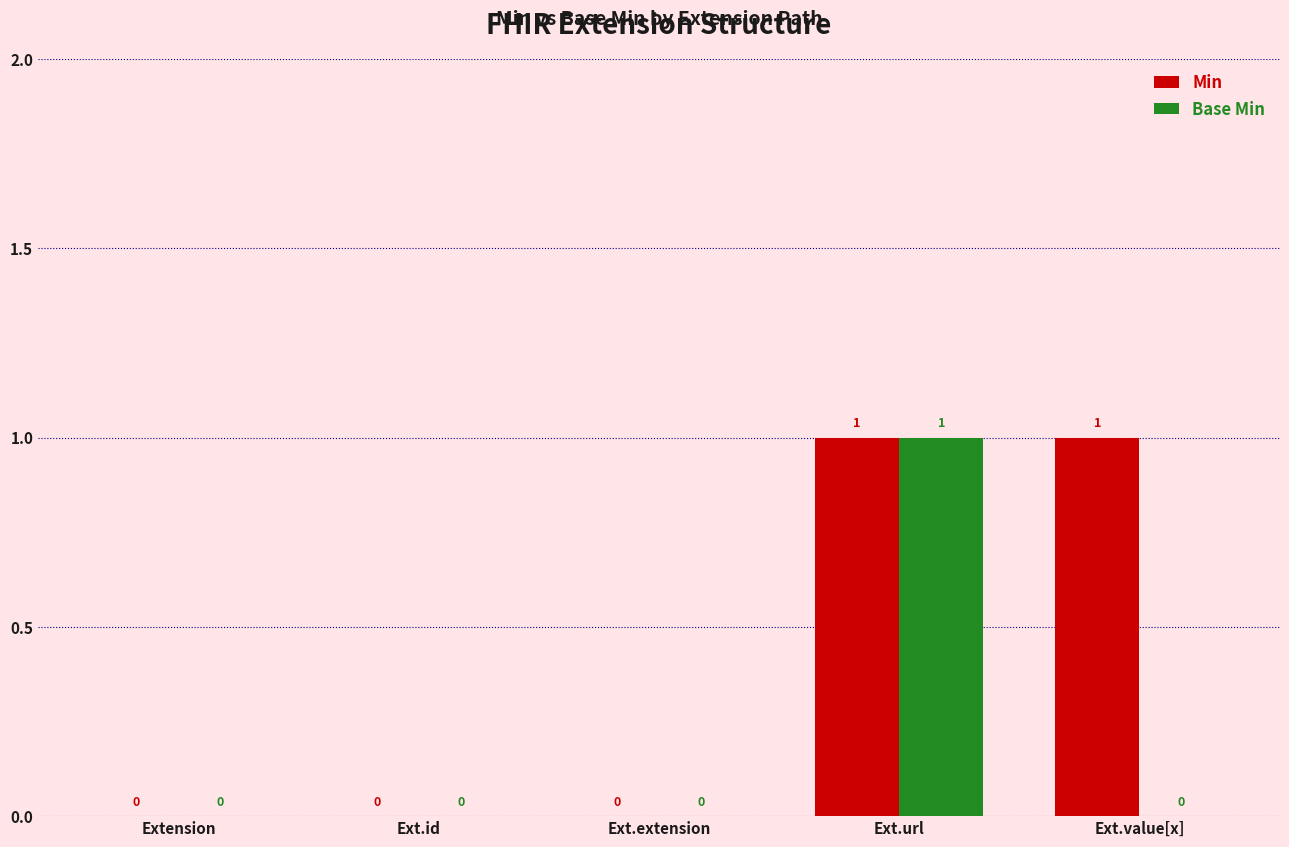

At which label does Base Min reach its peak?

Ext.url